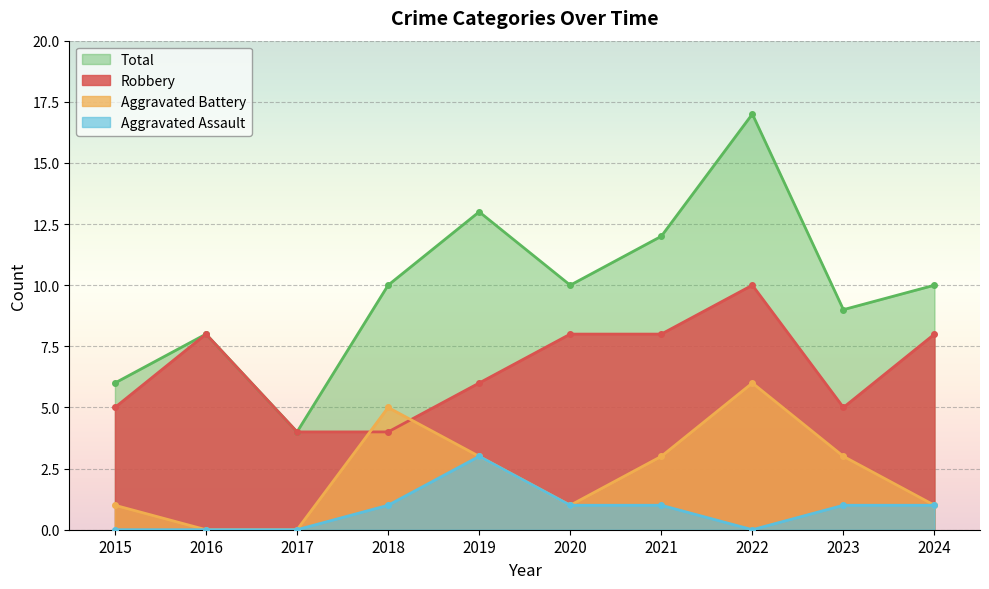

How many series are shown in this chart?

4